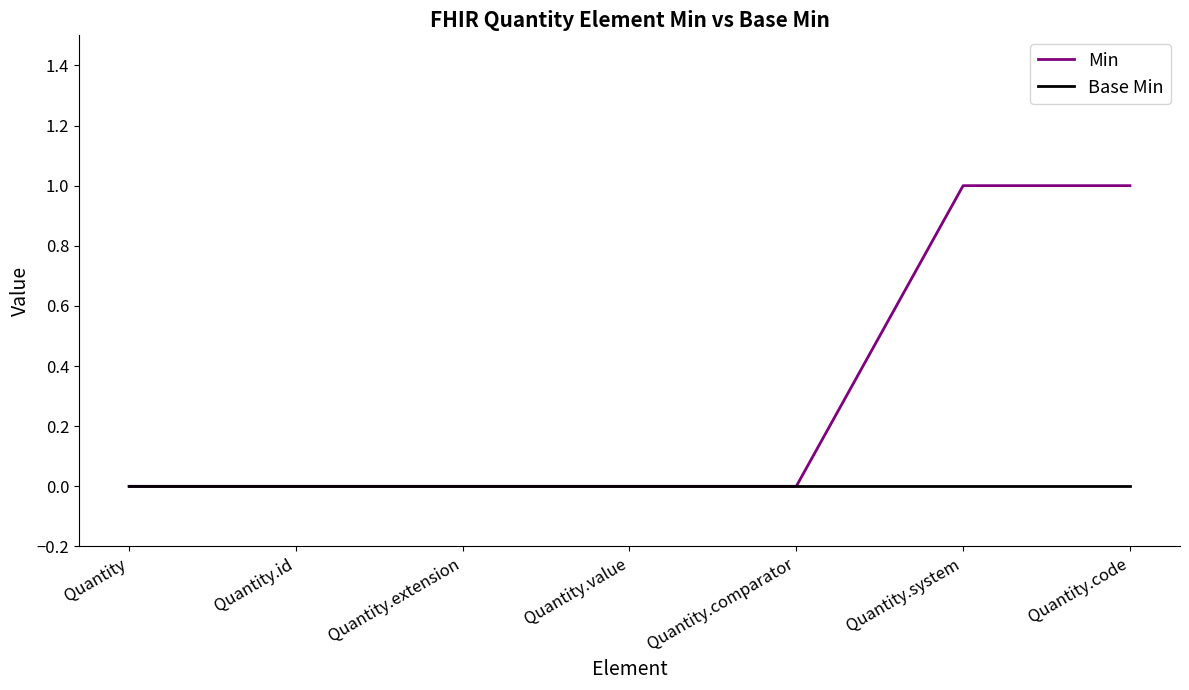

Rank the series by their average value, from highest to lowest.

Min, Base Min